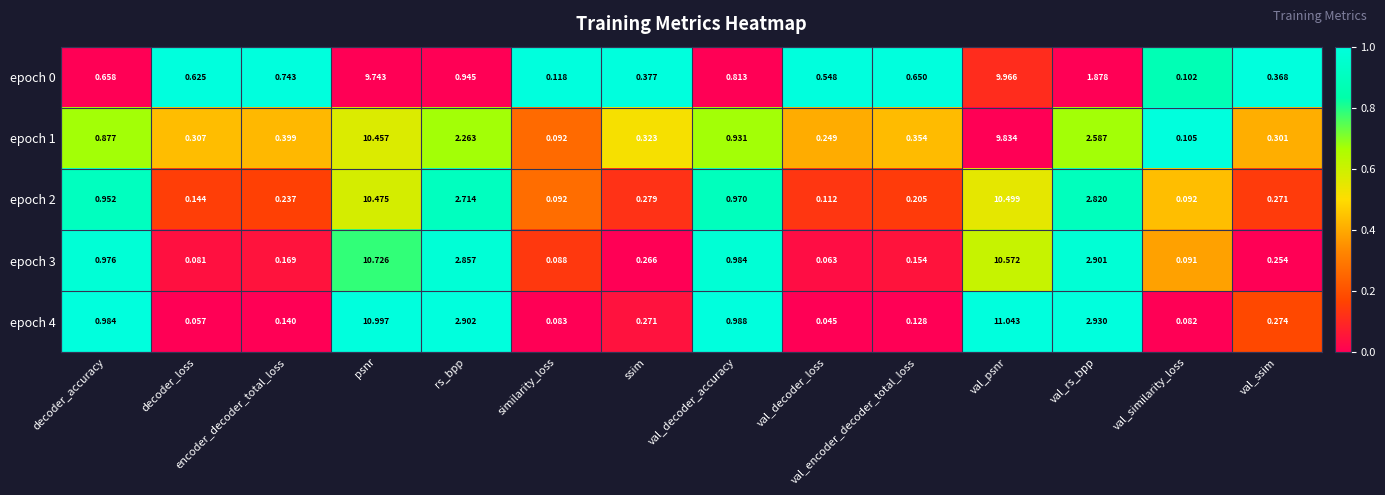

Which label corresponds to the smallest value in the chart?

val_decoder_loss